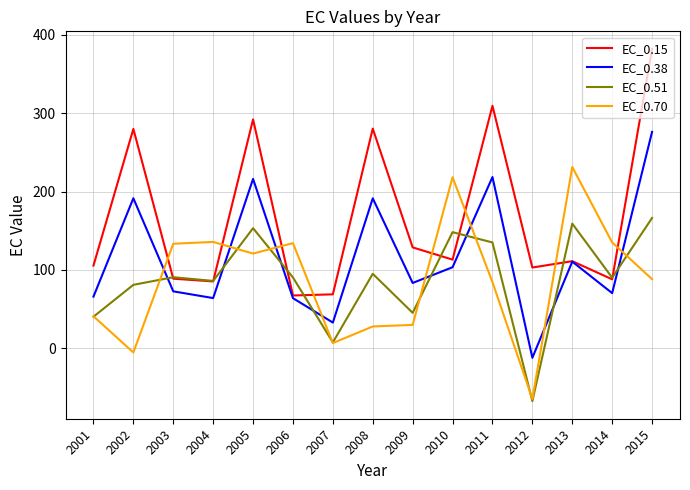

List the series in order of their peak value, lowest first.

EC_0.51, EC_0.70, EC_0.38, EC_0.15